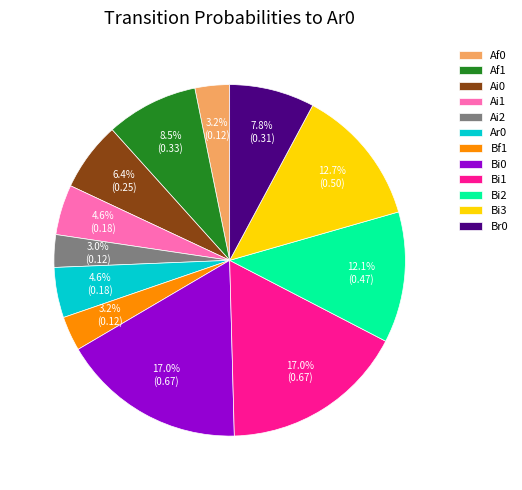

Does Bi2 account for over 50% of the chart?

No